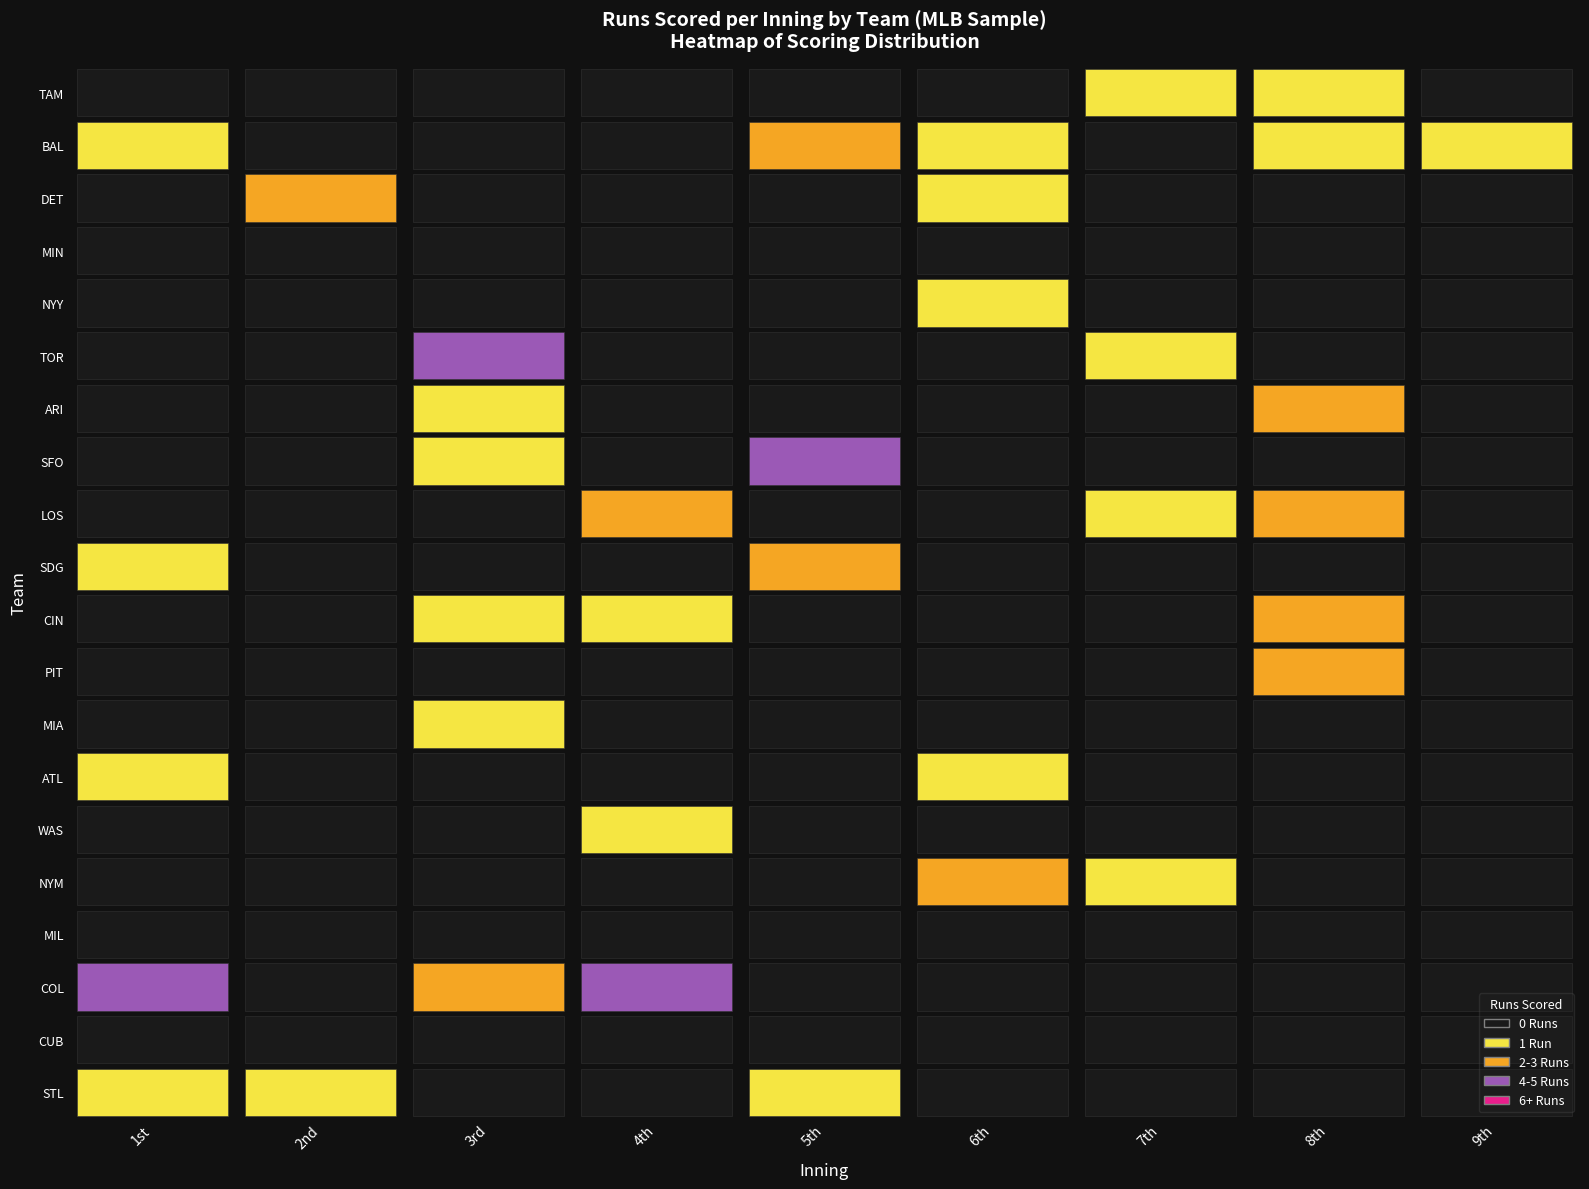

Is it true that close_V equals 39 at 10?

False